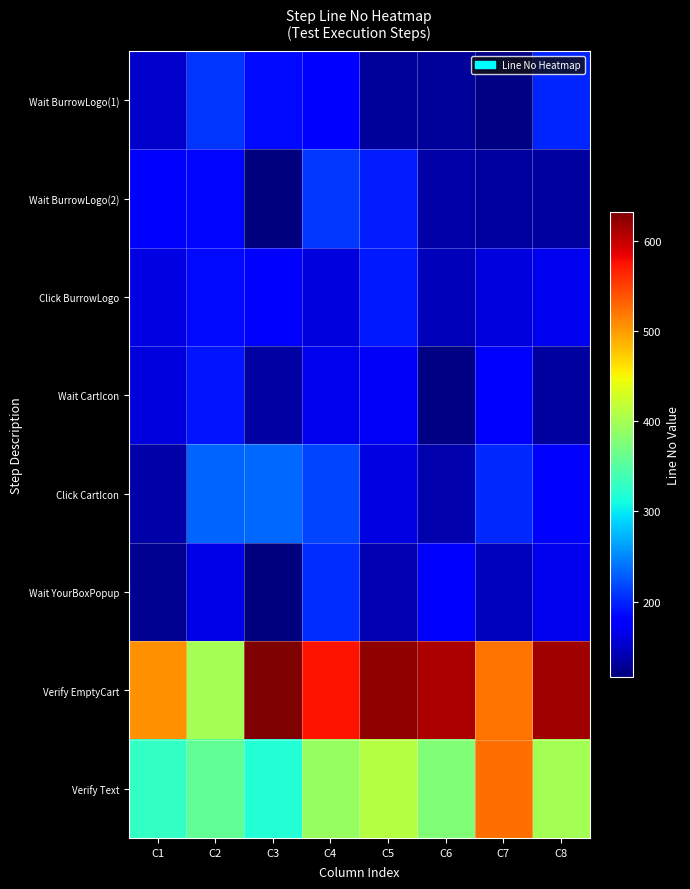

How many series are shown in this chart?

8